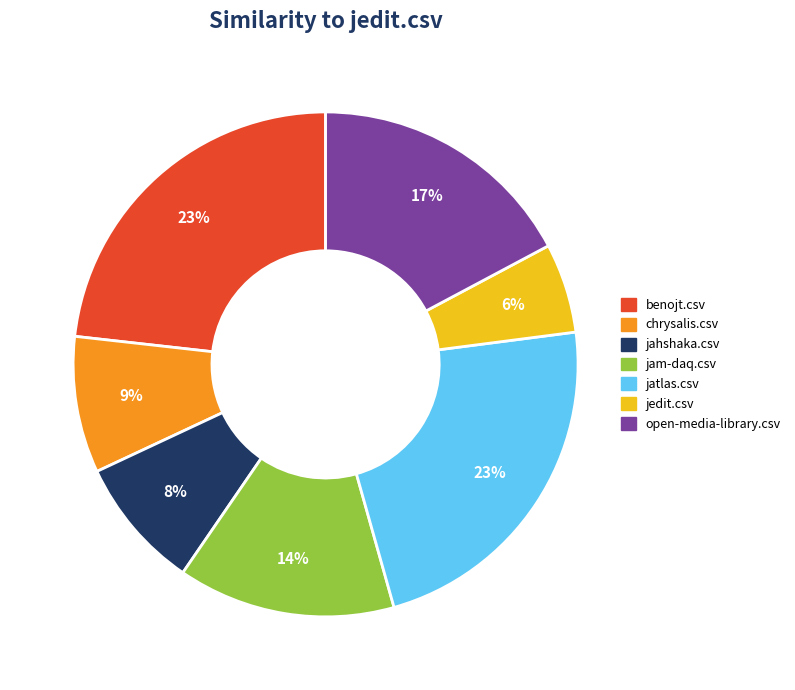

Do jatlas.csv and jam-daq.csv together represent more than half of the pie?

No